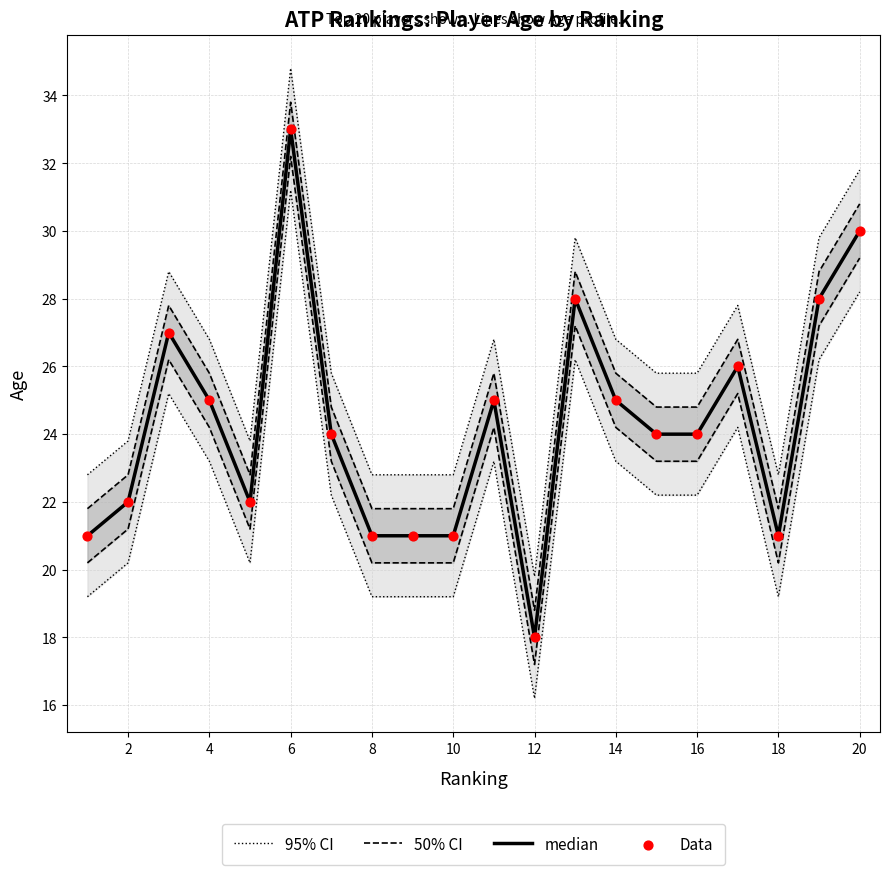

What are all the series names shown in the legend?

95% CI, 50% CI, median, Data